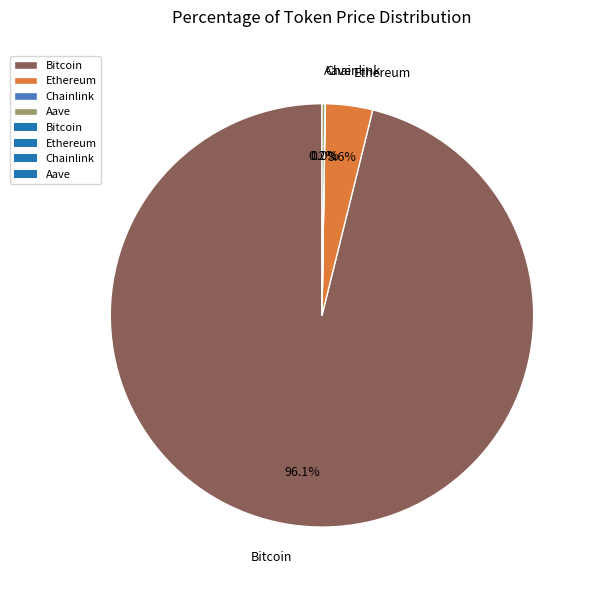

True or false: Bitcoin accounts for 96% of the total.

True